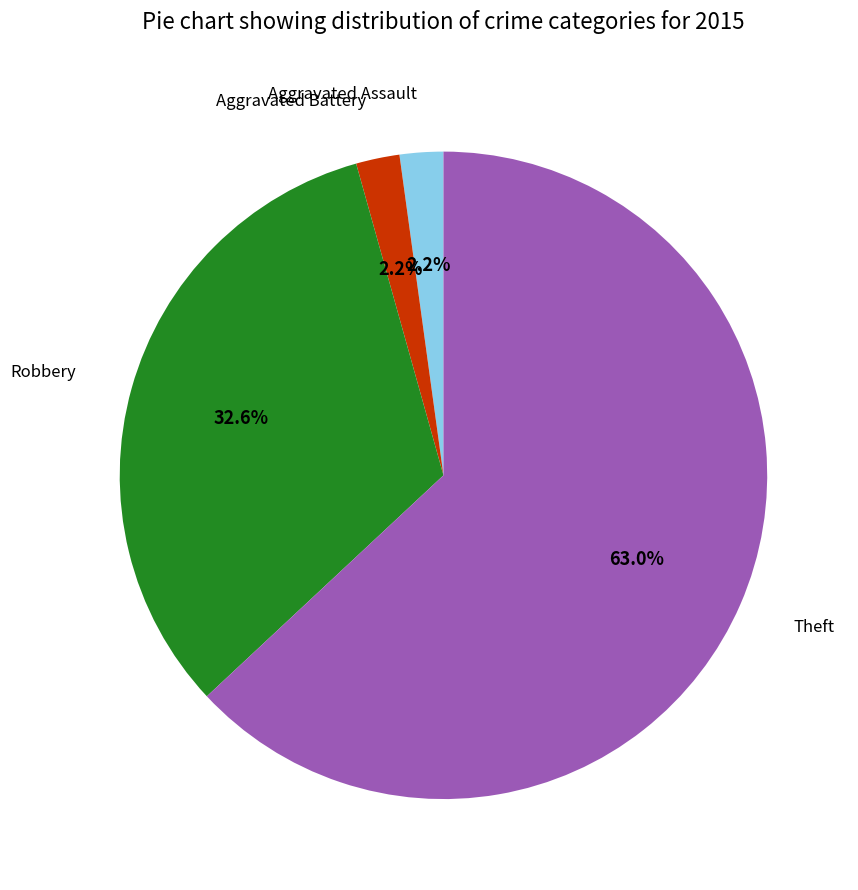

To the nearest percent, what portion does Aggravated Assault represent?

2%